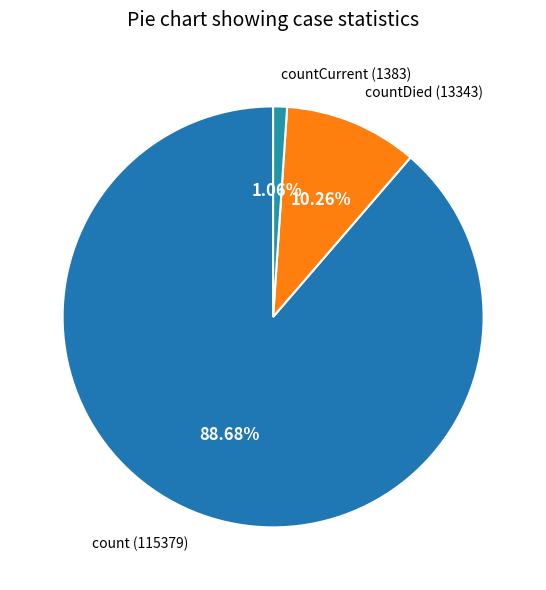

Which slice is the smallest?

countCurrent